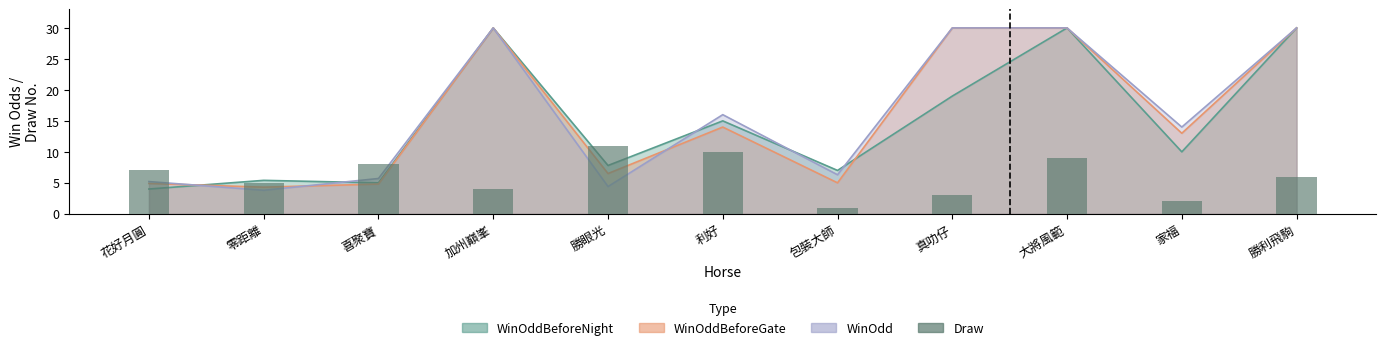

Rank the categories by value from highest to lowest.

勝眼光, 利好, 大將風範, 喜聚寶, 花好月圓, 勝利飛駒, 零距離, 加州巔峯, 真叻仔, 家福, 包裝大師